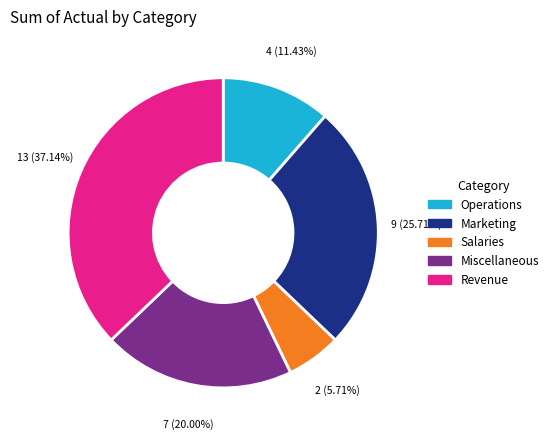

Combined, do Salaries and Operations account for over 50%?

No